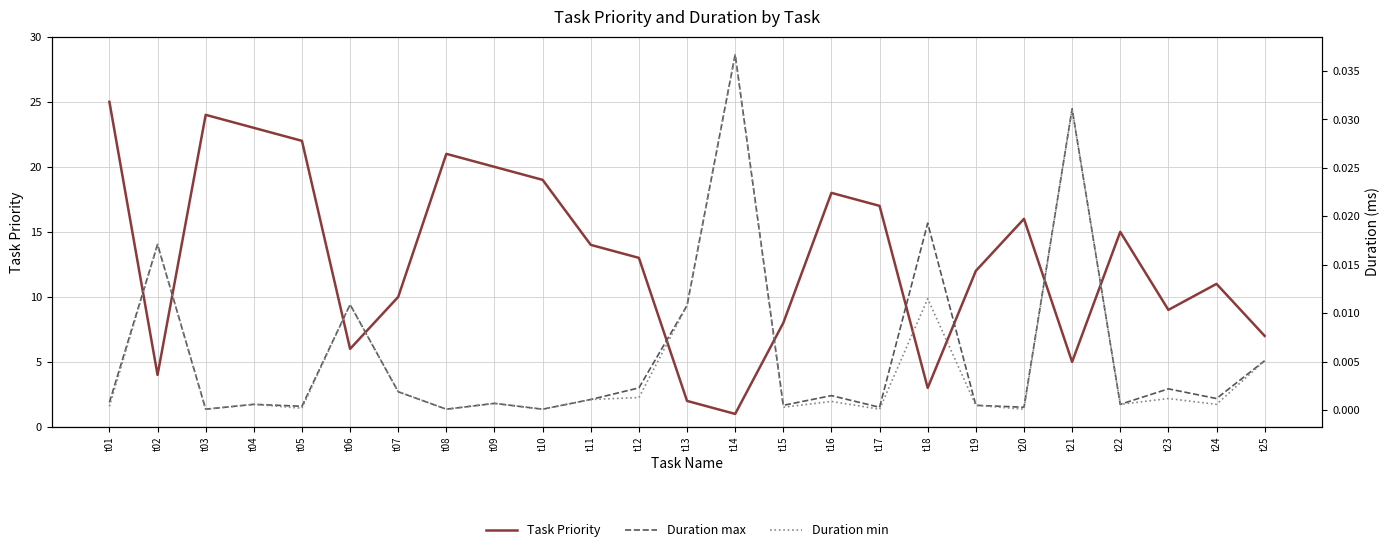

Which series has the largest range (max minus min)?

Task Priority